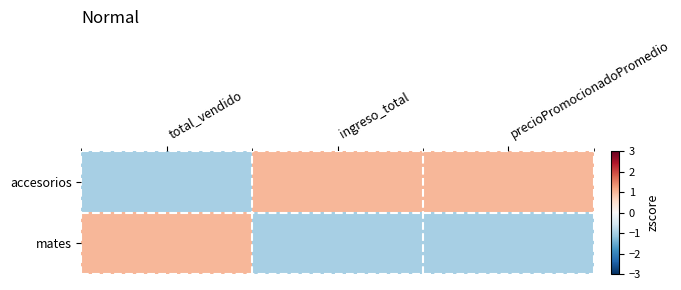

Which category has the lowest value across all series?

total_vendido